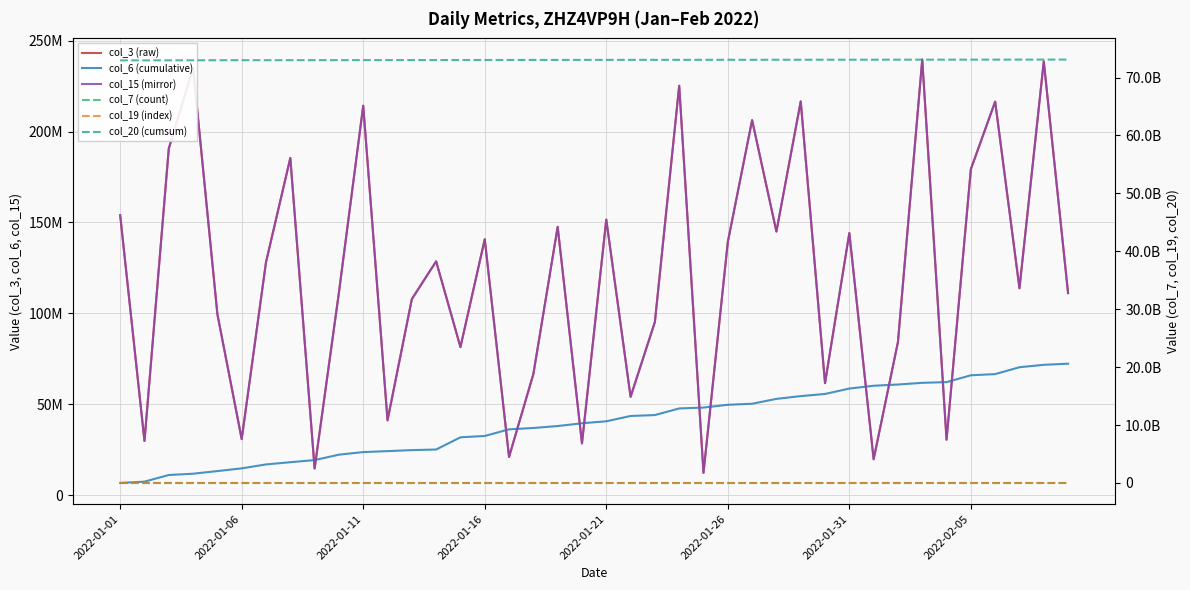

Reading left to right, list all the values displayed in this chart.

col_3 (raw): 154011888	29844088	190613552	235040360	99593016	30895944	128147768	185445808	14740384	111475008	214180064	41232808	107851336	128622704	81492576	140768514	21096624	66654600	147593448	28516880	151577352	54128560	95292696	225175440	12351152	139235000	206255120	145000976	216549368	61671024	144172408	19813896	84238800	239554296	30551328	179287408	216440184	113820960	238538912	111173632
col_6 (cumulative): 6812336	7508524	11166623	11873912	13315480	14806336	16975346	18191580	19365116	22344485	23750853	24287032	24848860	25170196	31879383	32629149	36270294	37002044	38084207	39600245	40686491	43605953	44118588	47750635	48245155	49764039	50340410	53007292	54538902	55716417	58686777	60227770	60907993	61840403	62221050	65976876	66632546	70414612	71739385	72348574
col_15 (mirror): 154011888	29844088	190613552	235040360	99593016	30895944	128147768	185445808	14740384	111475008	214180064	41232808	107851336	128622704	81492576	140768514	21096624	66654600	147593448	28516880	151577352	54128560	95292696	225175440	12351152	139235000	206255120	145000976	216549368	61671024	144172408	19813896	84238800	239554296	30551328	179287408	216440184	113820960	238538912	111173632
col_7 (count): 17500	17516	17547	17563	17594	17626	17641	17657	17688	17704	17736	17751	17783	17798	17830	17845	17877	17892	17924	17956	17972	18003	18019	18050	18066	18097	18113	18145	18160	18192	18207	18239	18254	18286	18302	18333	18349	18380	18411	18427
col_19 (index): 15865	15881	15912	15928	15959	15991	16006	16022	16053	16069	16100	16115	16147	16162	16193	16209	16240	16256	16287	16319	16335	16366	16382	16413	16428	16460	16475	16507	16522	16554	16569	16600	16616	16647	16663	16694	16710	16741	16772	16788
col_20 (cumsum): 72961975184	72965877728	72972331952	72976292264	72984130920	72991227160	72992161144	72993482032	72998505712	72999788792	73005415048	73007725744	73009547464	73011450360	73017710488	73022463696	73030276576	73034671088	73037326208	73043031432	73045340744	73049048288	73050840888	73053281184	73054474768	73059576816	73061619352	73066424344	73068008656	73072190080	73073493392	73078320584	73080901144	73082682728	73083482952	73087412288	73090415184	73094548784	73097806040	73099446888